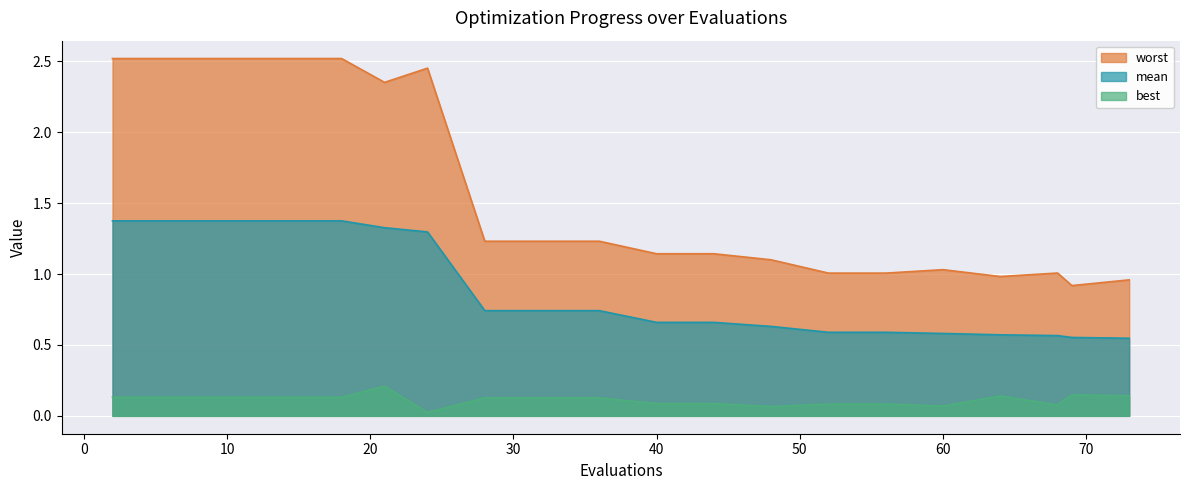

What is the spread (max minus min) of values at 36?

1.1